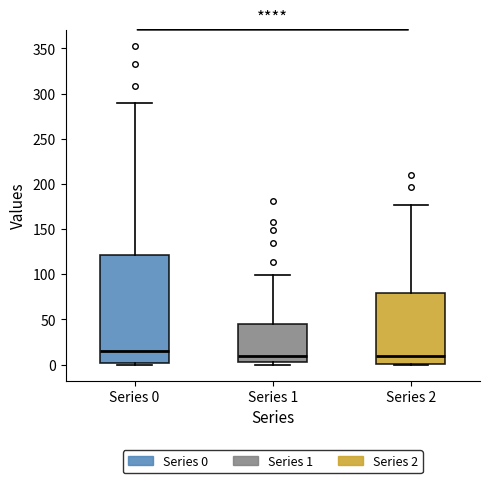

Reading left to right, transcribe this box plot: for each box, give where its median line is, the range the box spans, and where its two whiskers end, as read against the y-axis. The values are not printed on the chart, so give them approximately, as read against the axis.

Series 0: median 15, box 0 to 120, whiskers 0 to 290
Series 1: median 10, box 5 to 45, whiskers 0 to 100
Series 2: median 10, box 0 to 80, whiskers 0 to 175